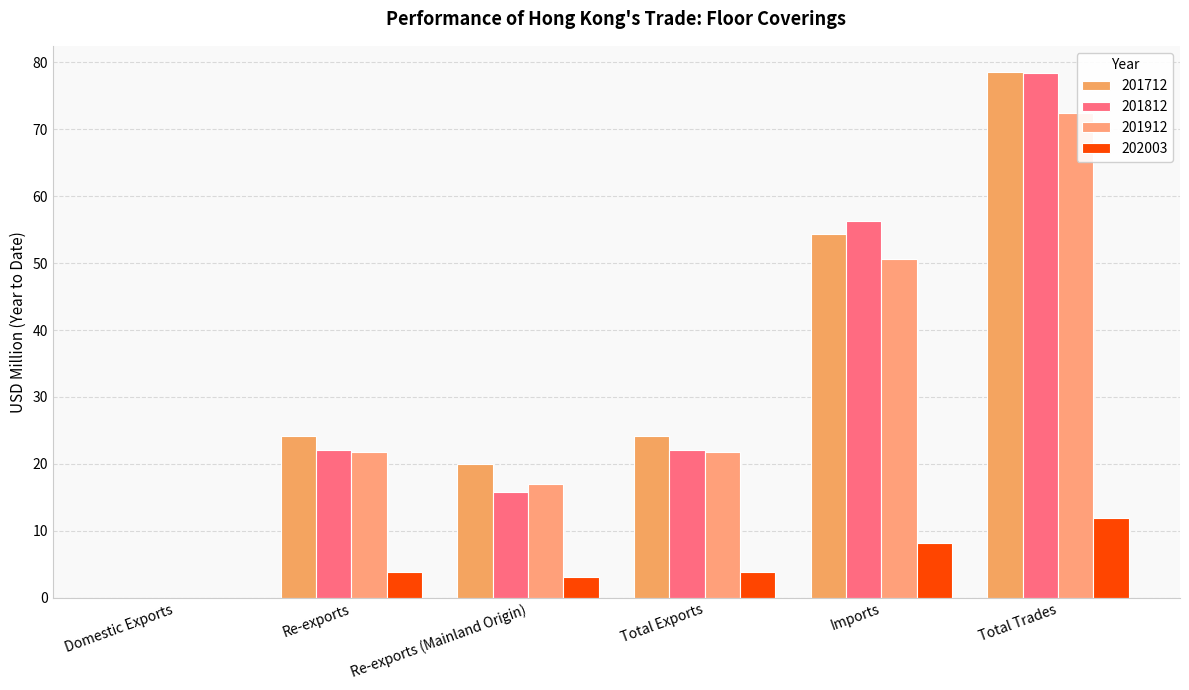

At which category is the sum across all series the highest?

Total Trades